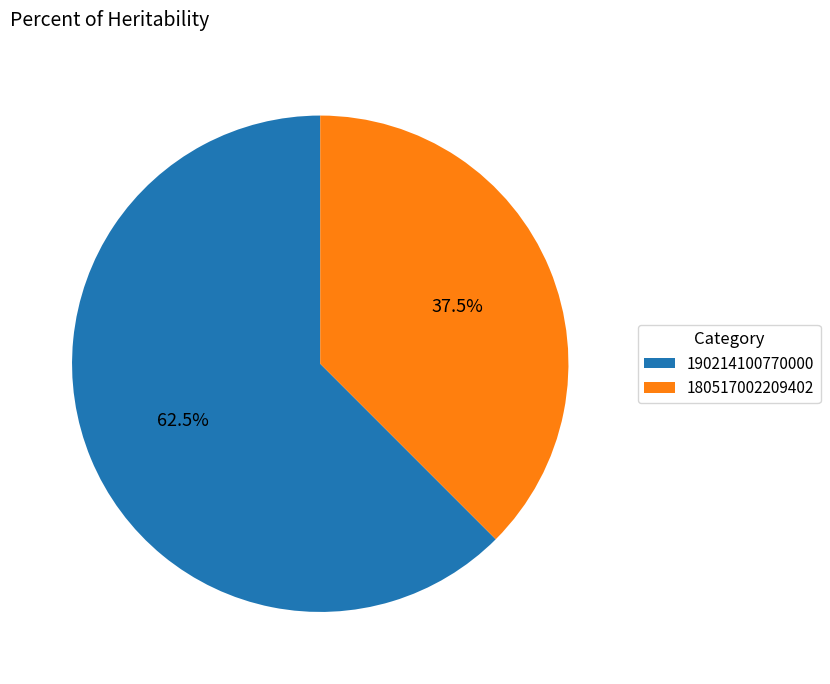

What is the ratio of the value at 180517002209402 to the value at 190214100770000?

0.6